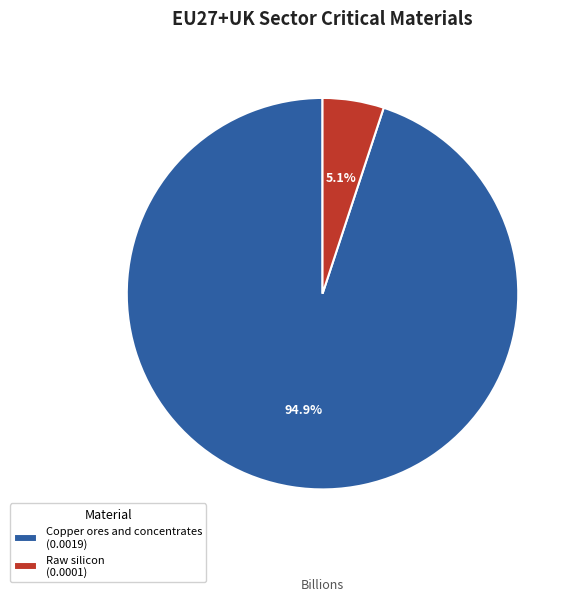

Which category has the biggest portion of the pie?

Copper ores and concentrates (0.0019)